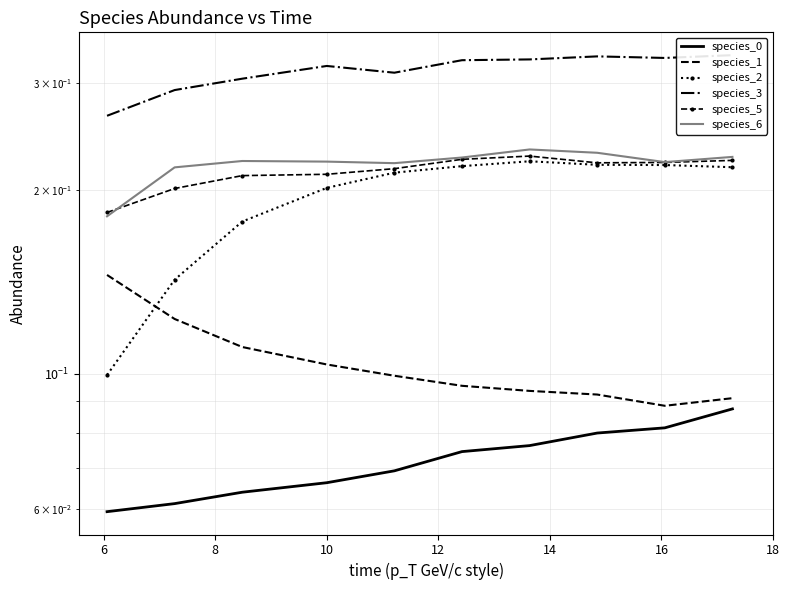

At which label does species_1 reach its peak?

6